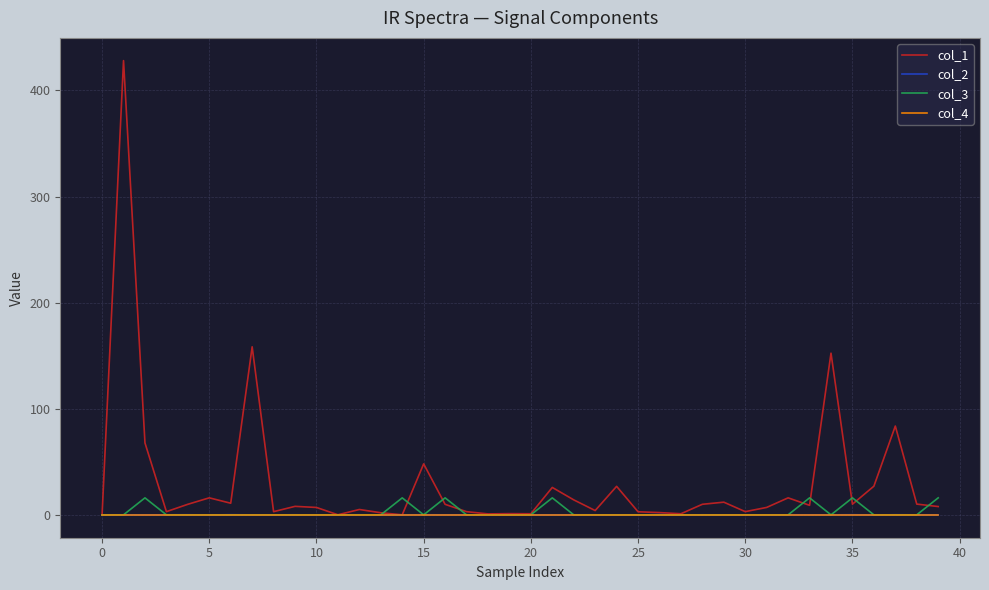

Which series has the largest total across all categories?

col_1